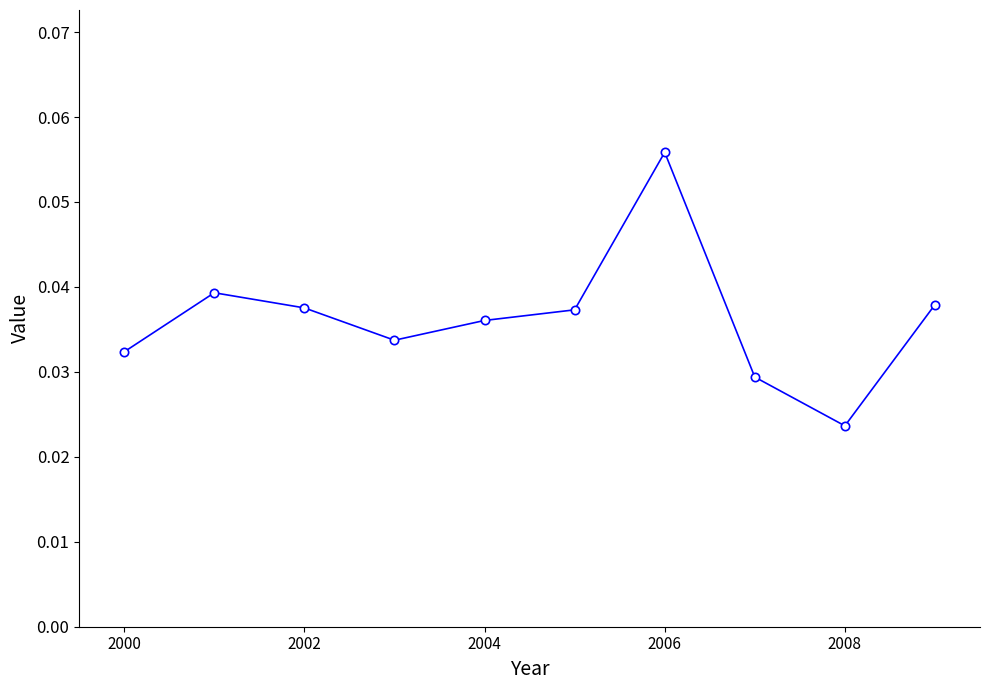

True or false: the data has more than 1 interior local peaks.

True